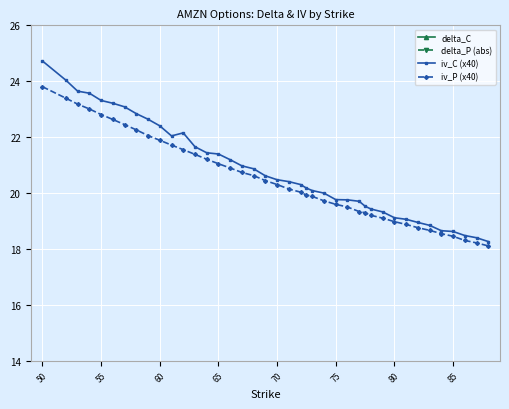

What is the maximum value for iv_P (x40)?

23.8